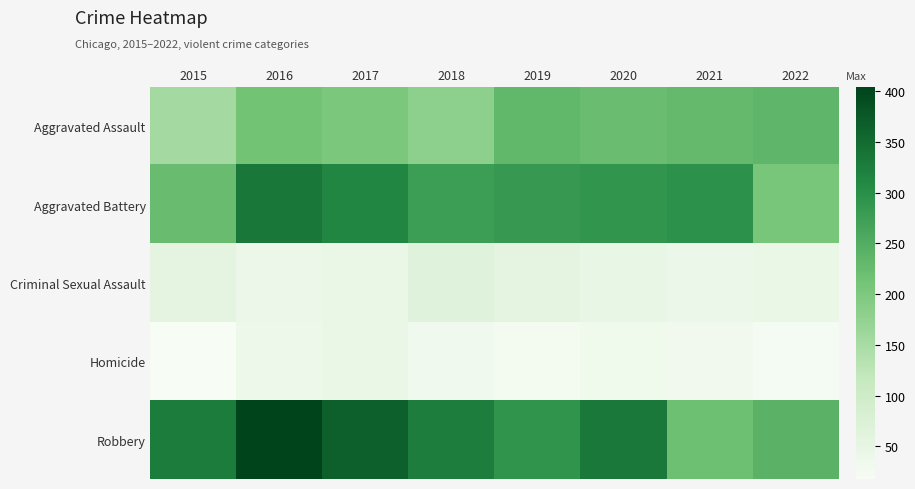

At which category does the chart reach its peak across all series?

2016